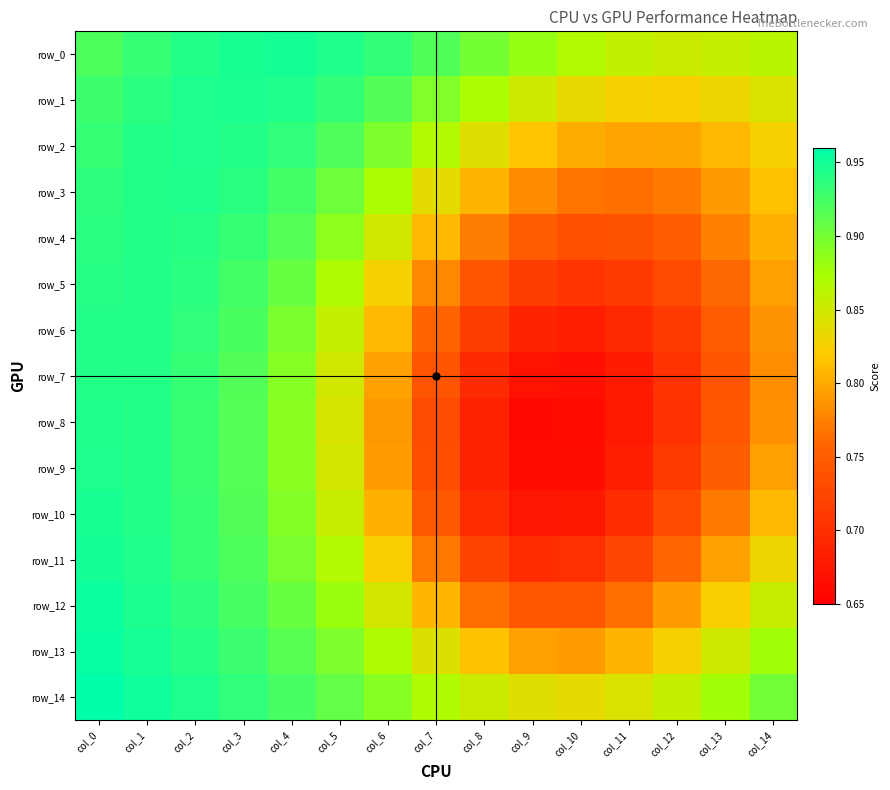

Is it true that row_4 equals 0.8 at col_8?

True